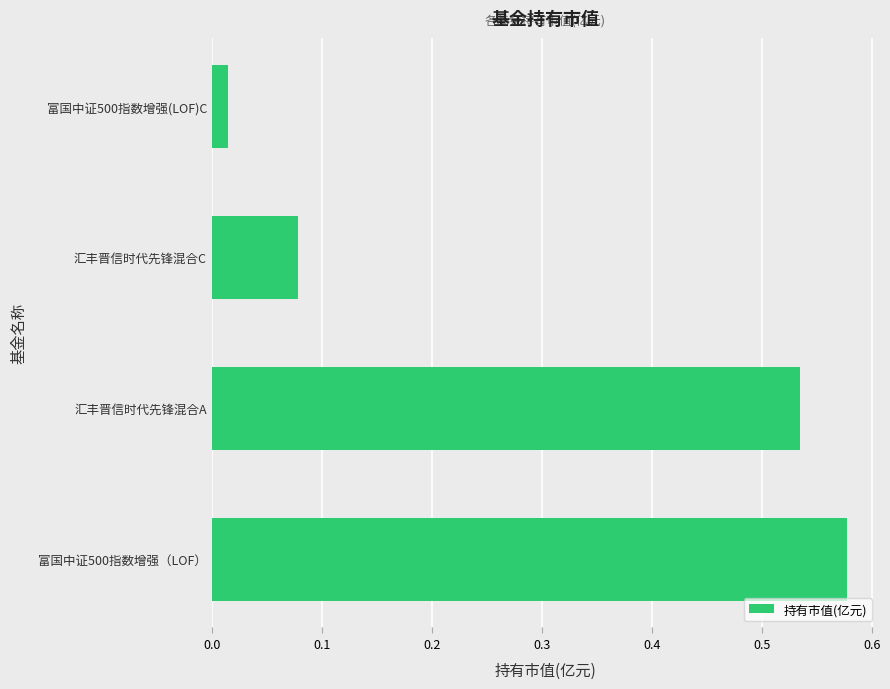

Rank the categories by value from lowest to highest.

富国中证500指数增强(LOF)C, 汇丰晋信时代先锋混合C, 汇丰晋信时代先锋混合A, 富国中证500指数增强（LOF）